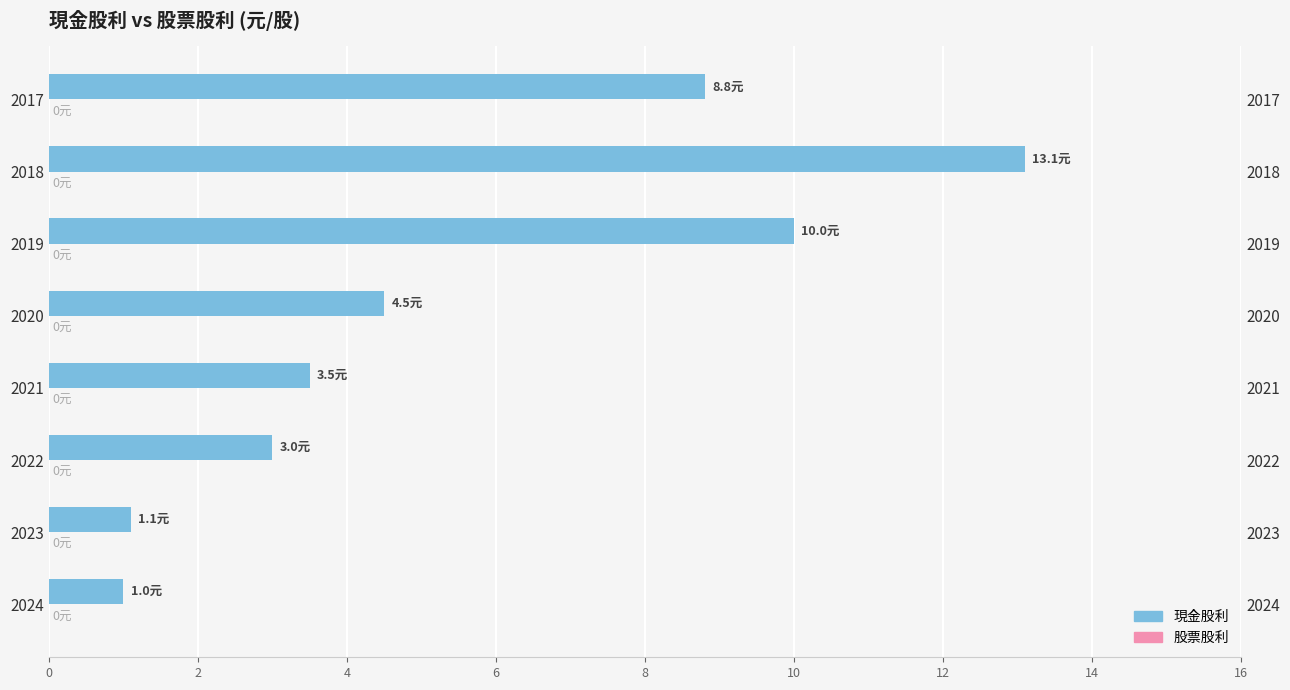

Does the chart contain stacked bars?

No